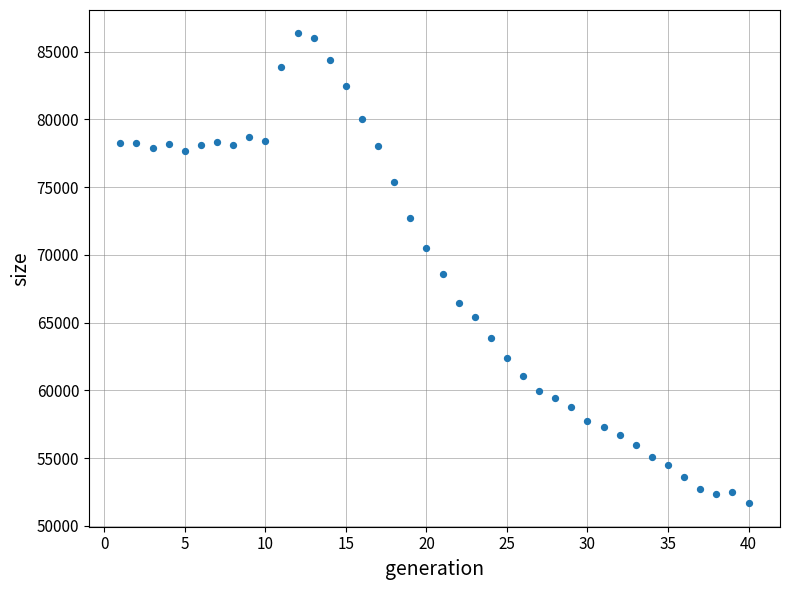

What is the range of X values (max minus min)?

39